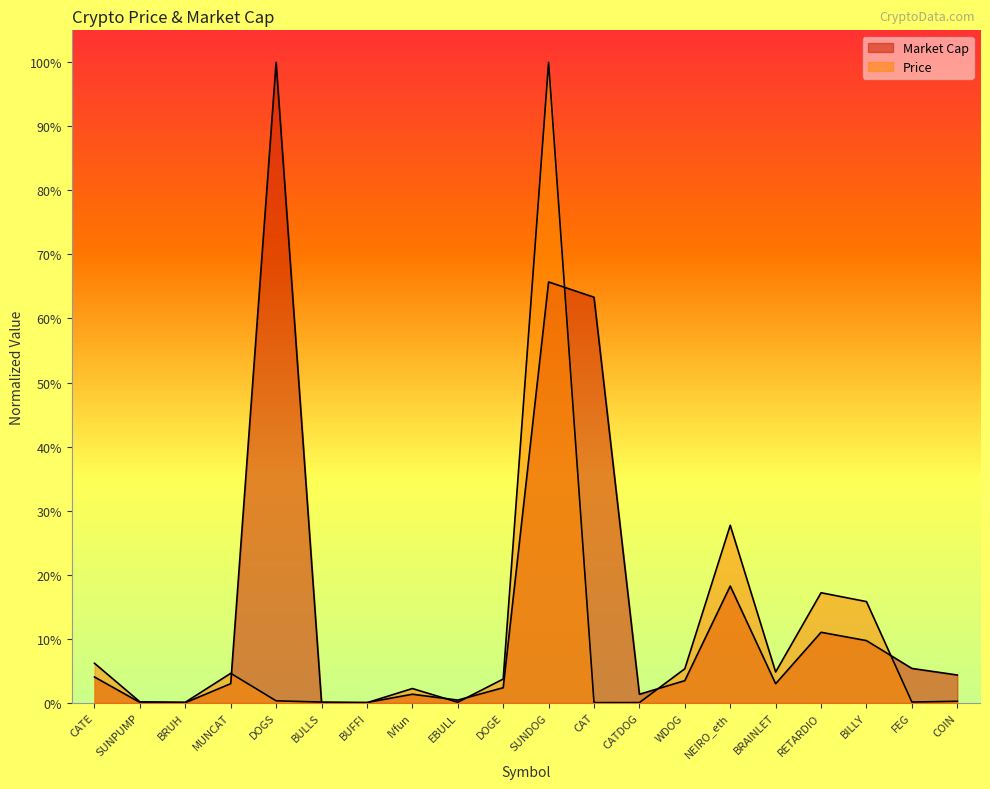

Rank the series by their average value, from highest to lowest.

Market Cap, Price